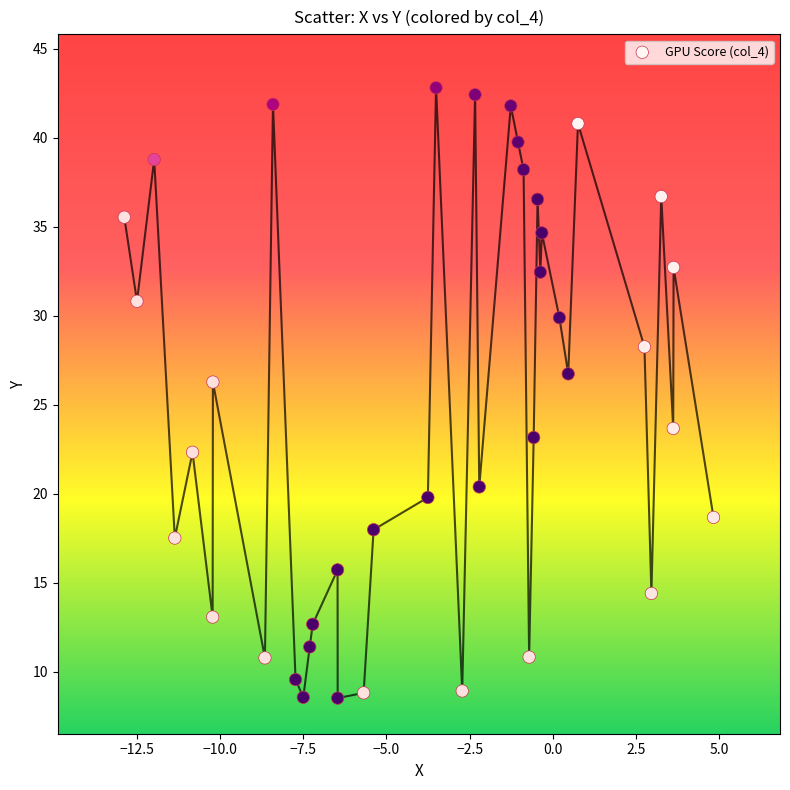

What is the range of Y values (max minus min)?

34.3